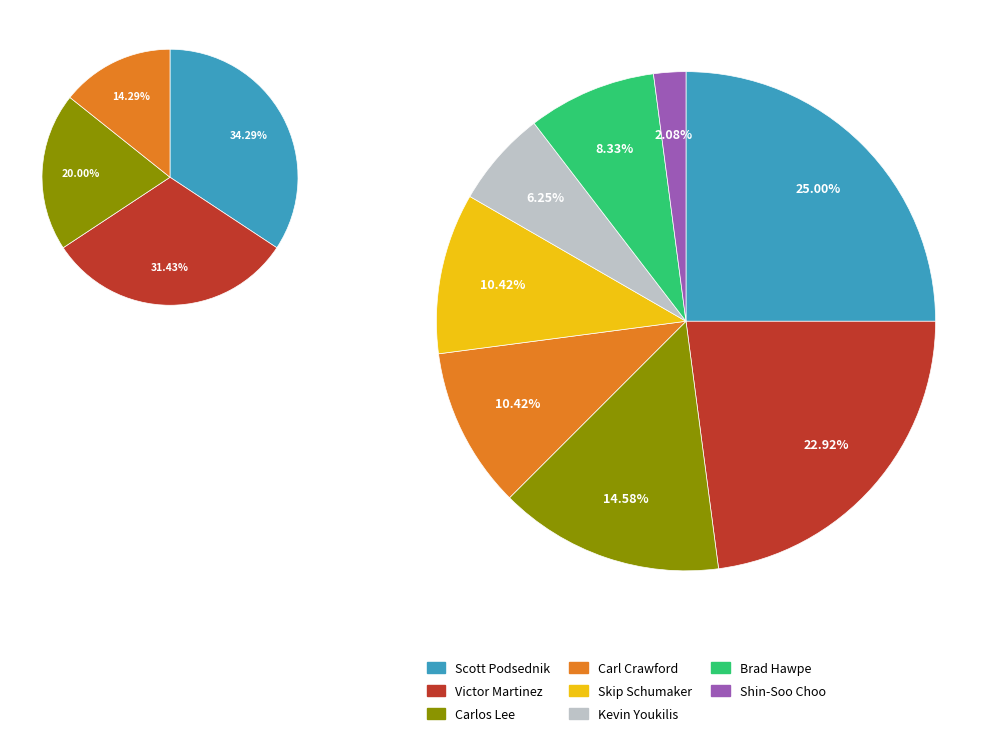

Is it true that Scott Podsednik is 11% of the pie?

False